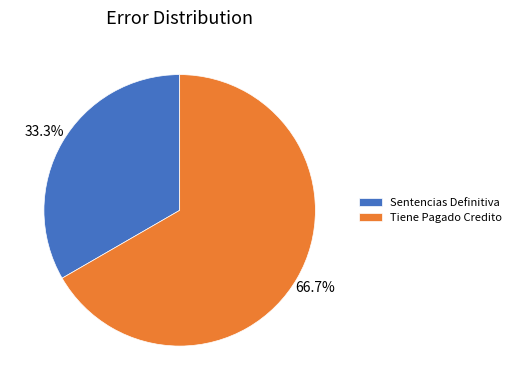

Rank the categories by value from highest to lowest.

Tiene Pagado Credito, Sentencias Definitiva